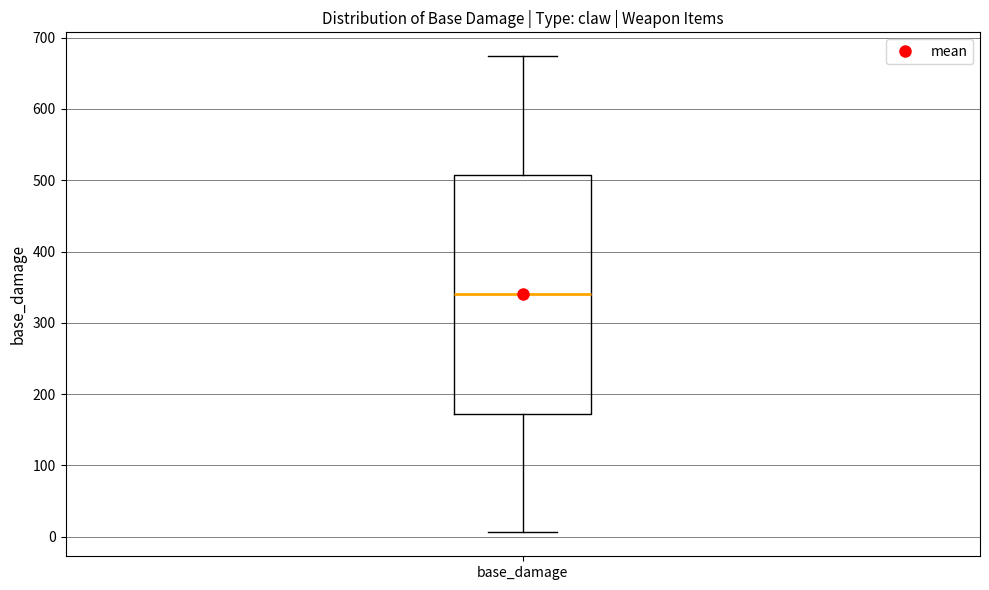

Transcribe this box plot: give where the median line is, the range the box spans, and where the two whiskers end, as read against the y-axis. The values are not printed on the chart, so give them approximately, as read against the axis.

median 340, box 170 to 510, whiskers 10 to 670